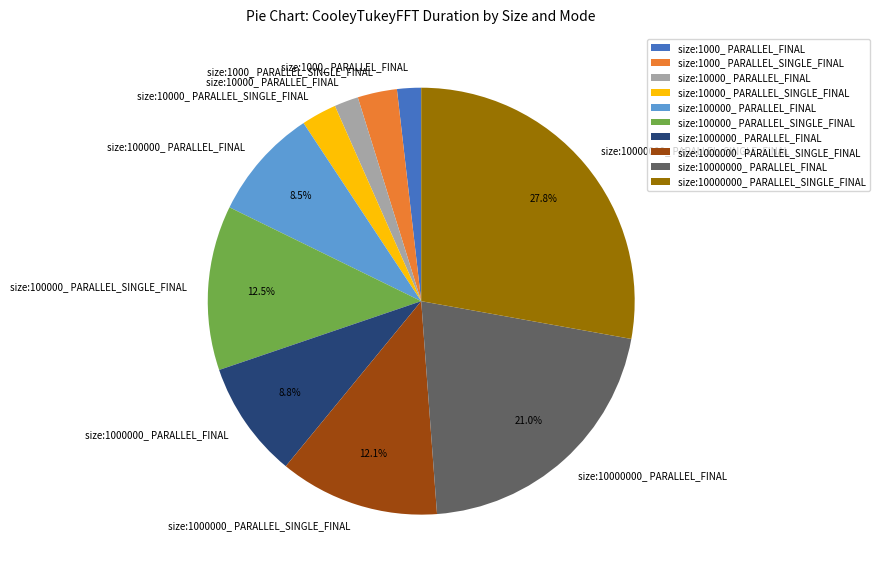

Count the number of slices in the pie.

10